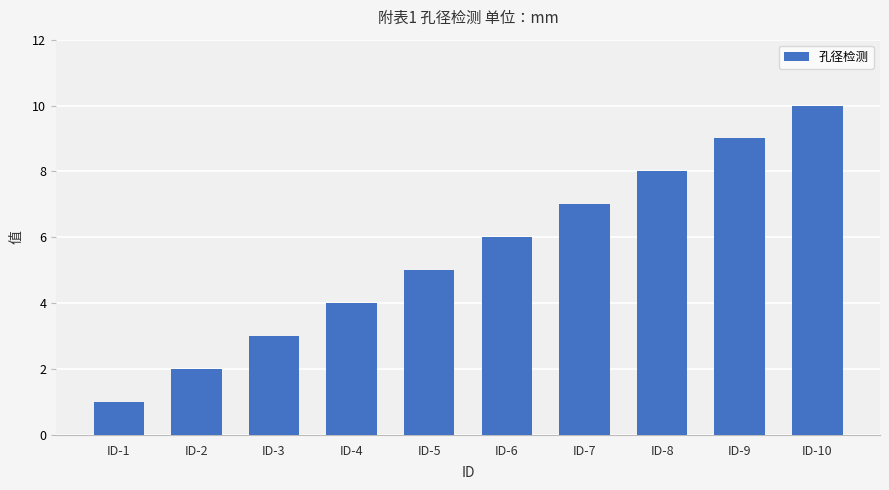

How many values are below 6?

5